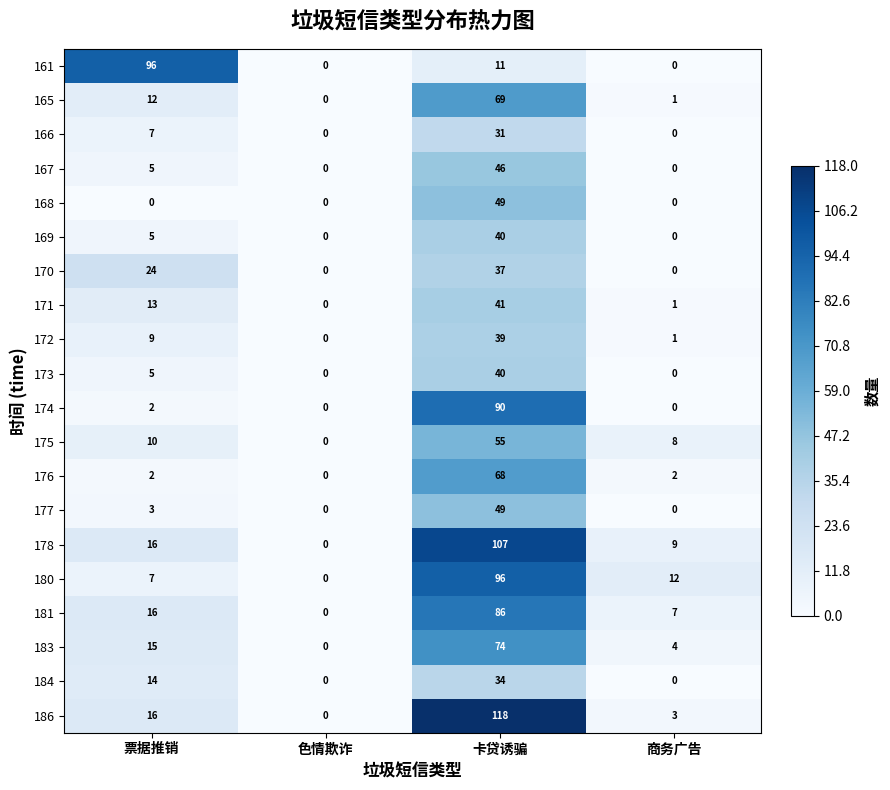

How many distinct data groups are displayed?

20